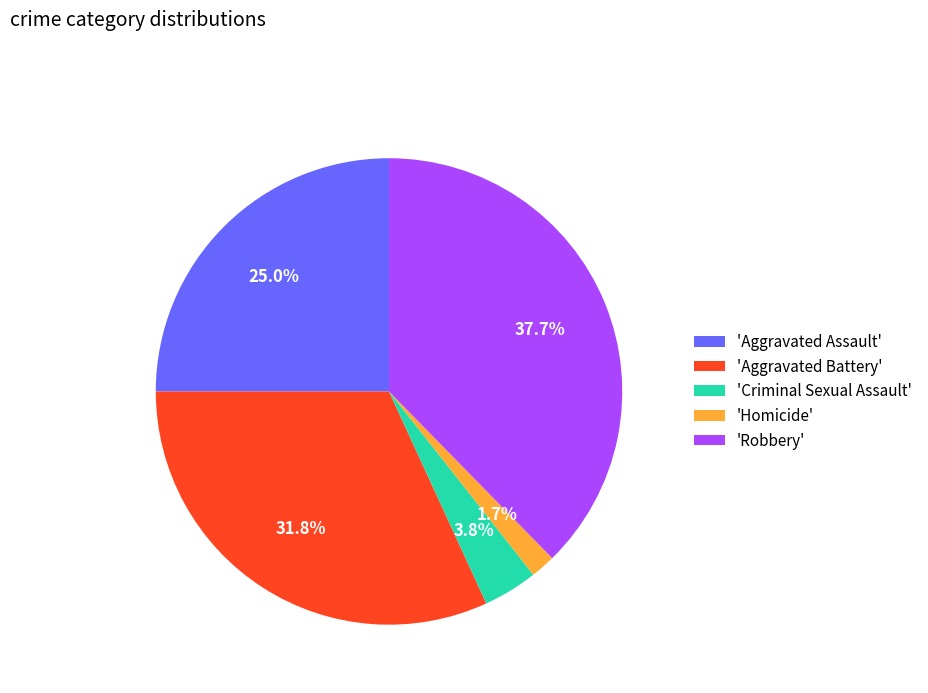

What is the ratio of the value at 'Aggravated Battery' to the value at 'Robbery'?

0.8